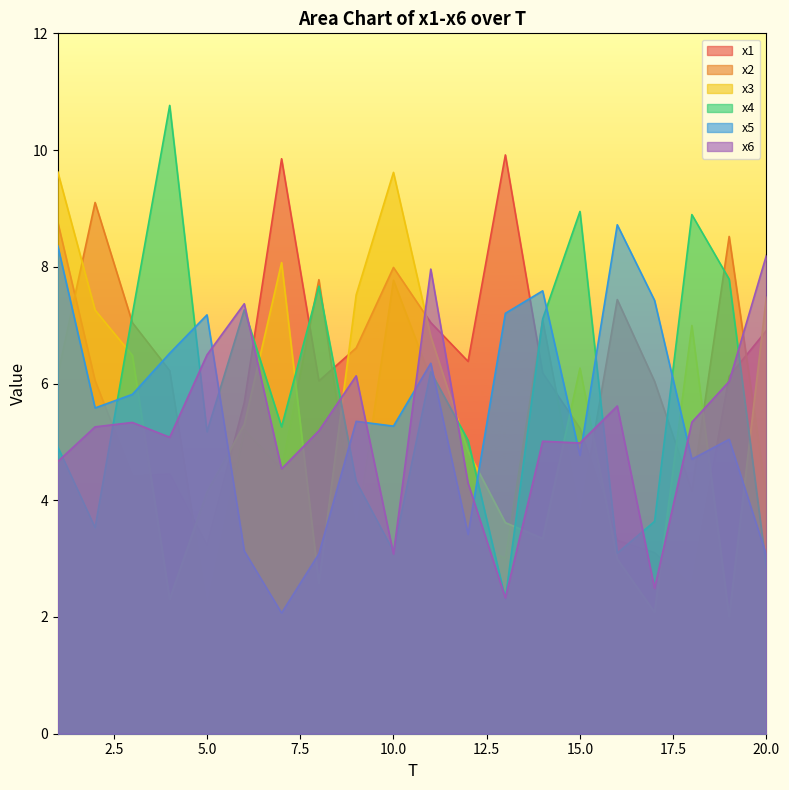

What is the difference between the x1 values at 10 and 9?

1.4